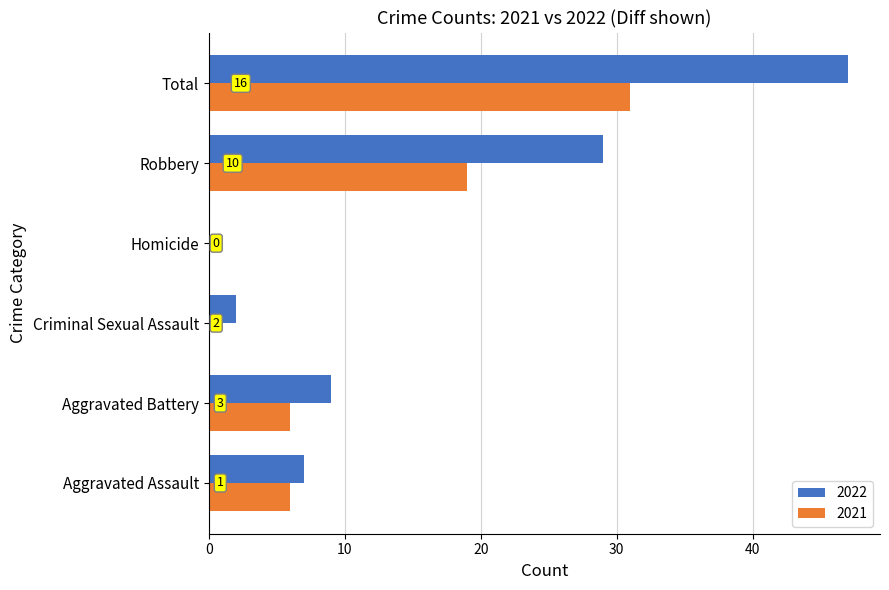

At which label does 2021 first exceed 6?

Robbery